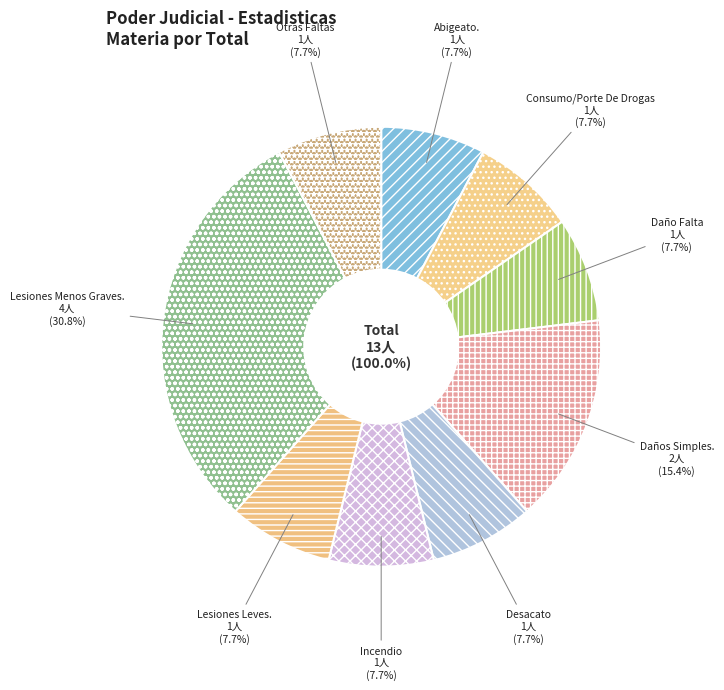

What portion of the pie excludes Lesiones Leves.?

92.3%